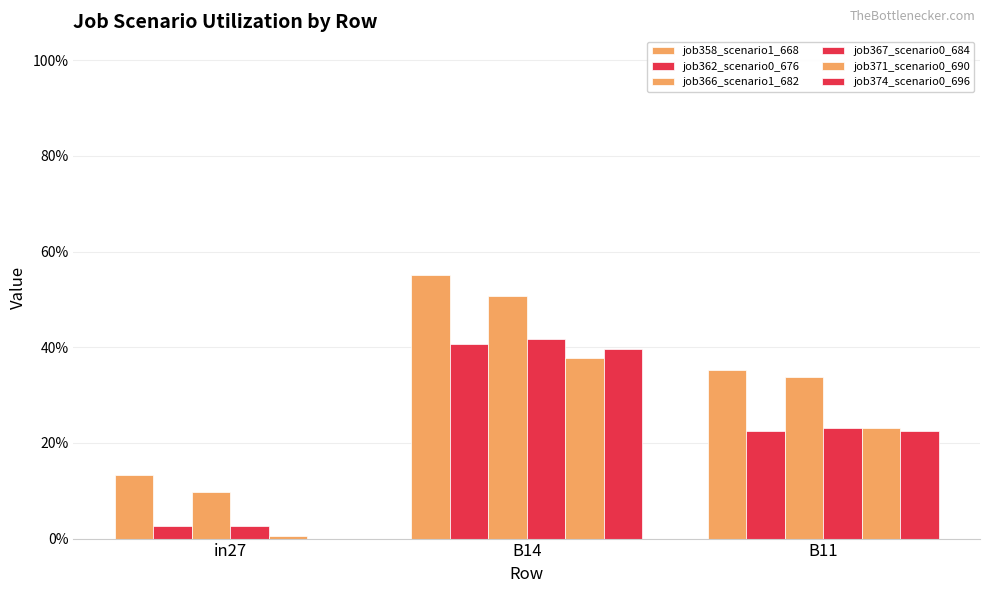

Does the chart contain stacked bars?

No